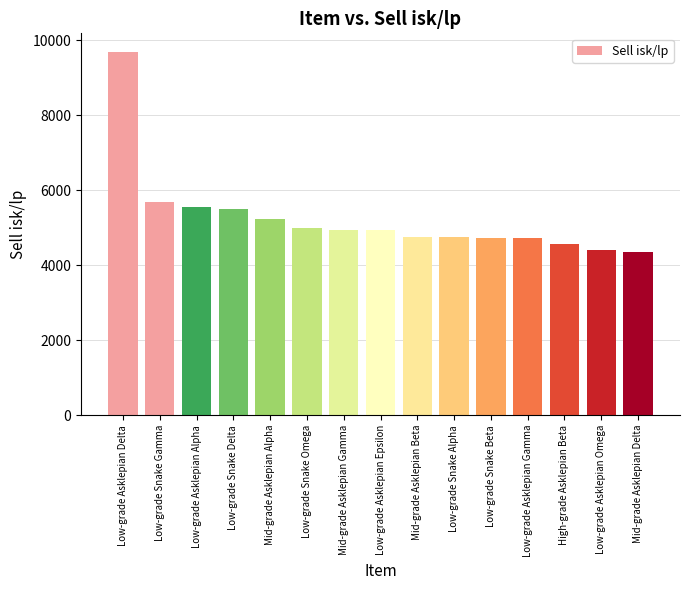

Read the value at Mid-grade Asklepian Gamma.

4949.5